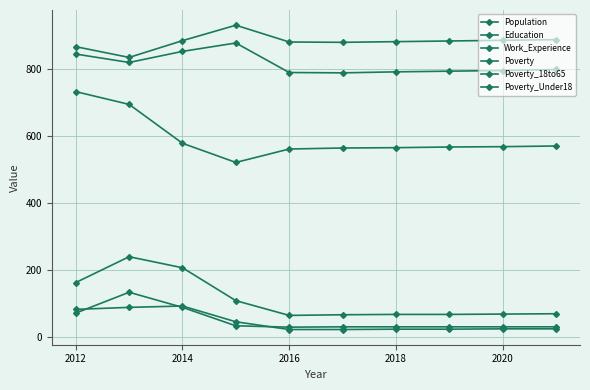

Is this an area chart (filled region under the line)?

No